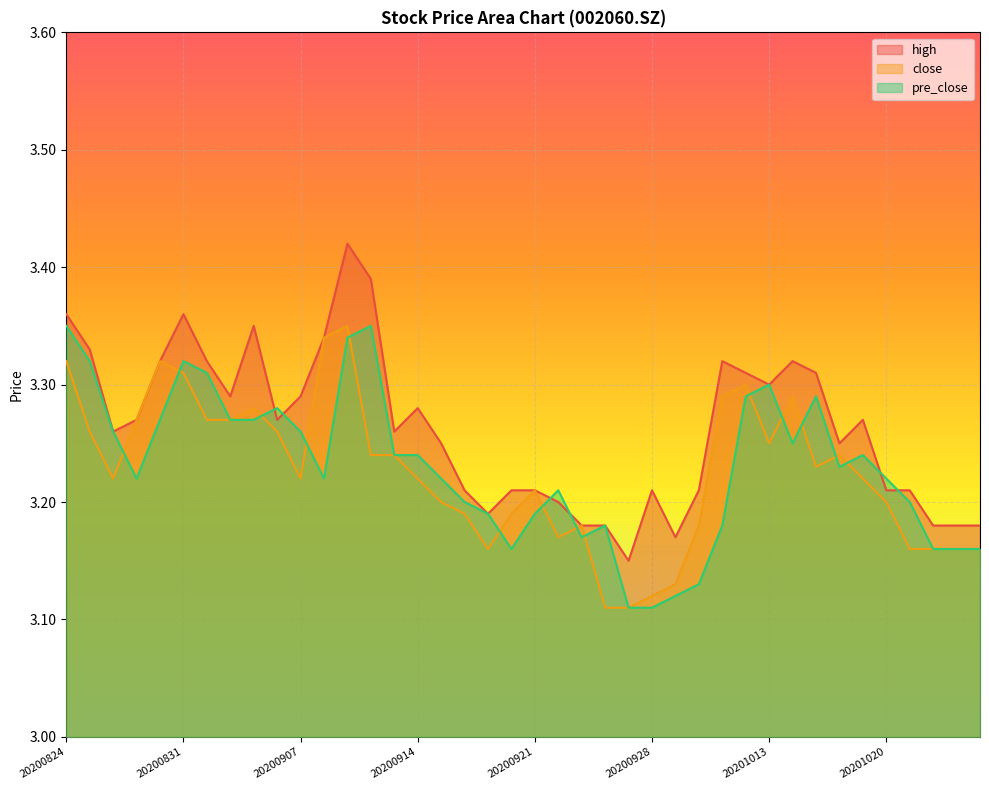

What is the value of the pre_close point at the 39th from the left?

3.2